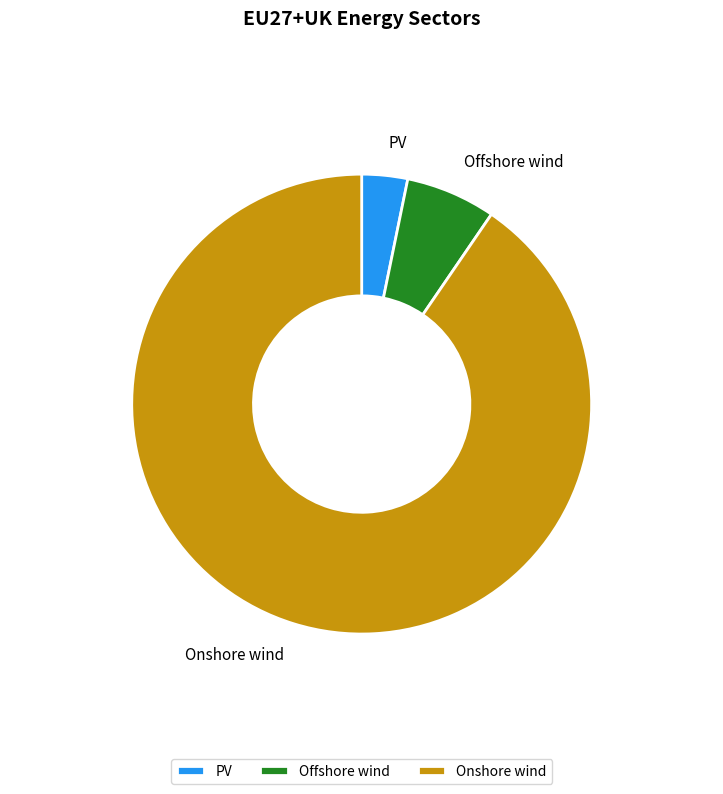

Is there any slice that represents more than half of the pie?

Yes